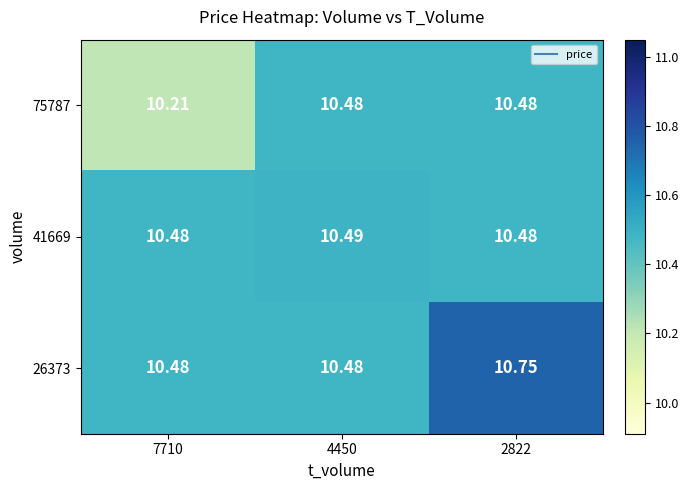

Is the value of 75787 at 4450 greater than the value of 41669 at 4450?

No